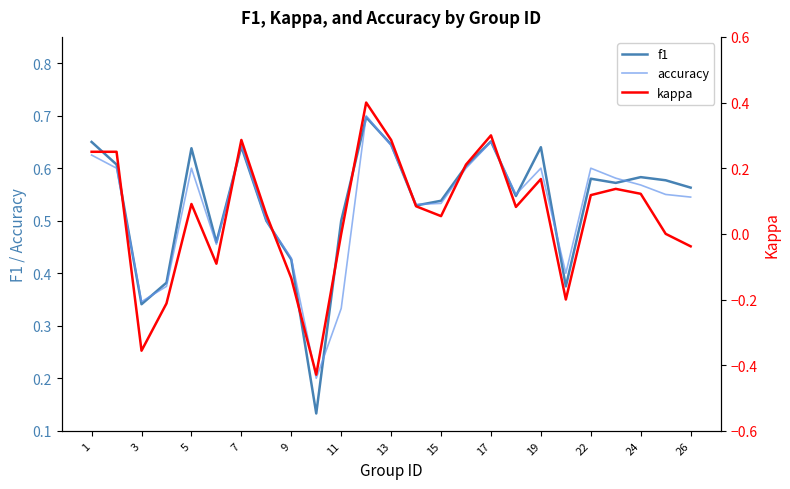

True or false: f1 and kappa cross at least once.

False